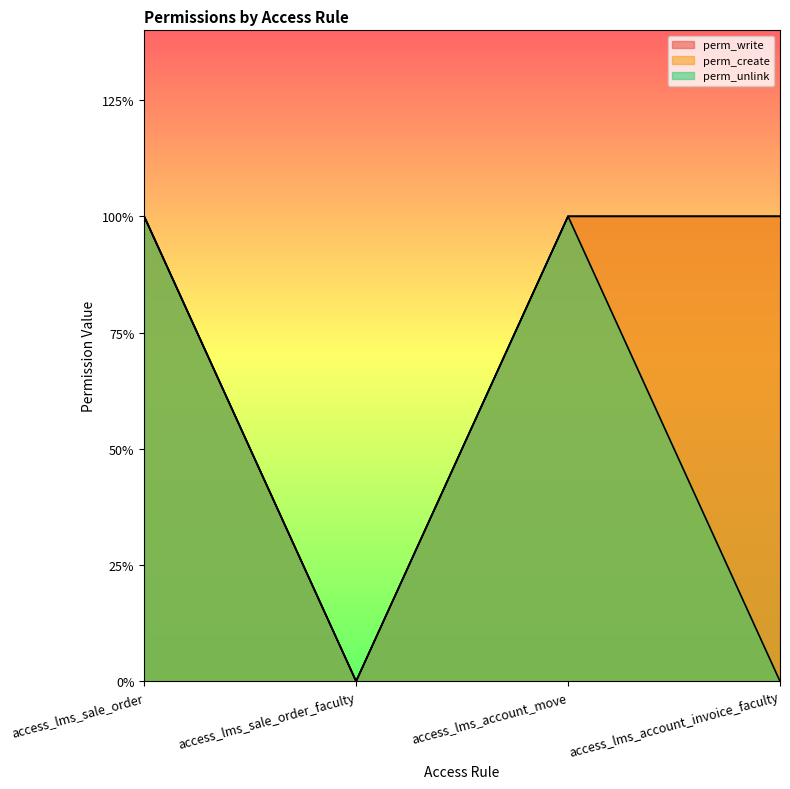

Reading left to right, list all the values displayed in this chart.

perm_write: 1	0	1	1
perm_create: 1	0	1	1
perm_unlink: 1	0	1	0